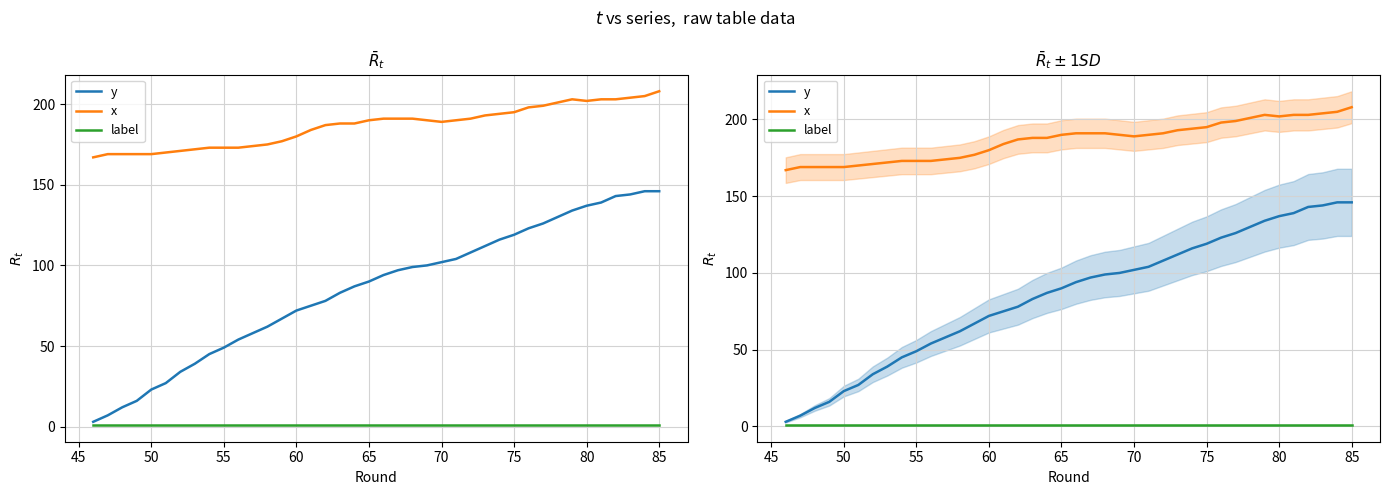

True or false: x and label intersect in this chart.

False